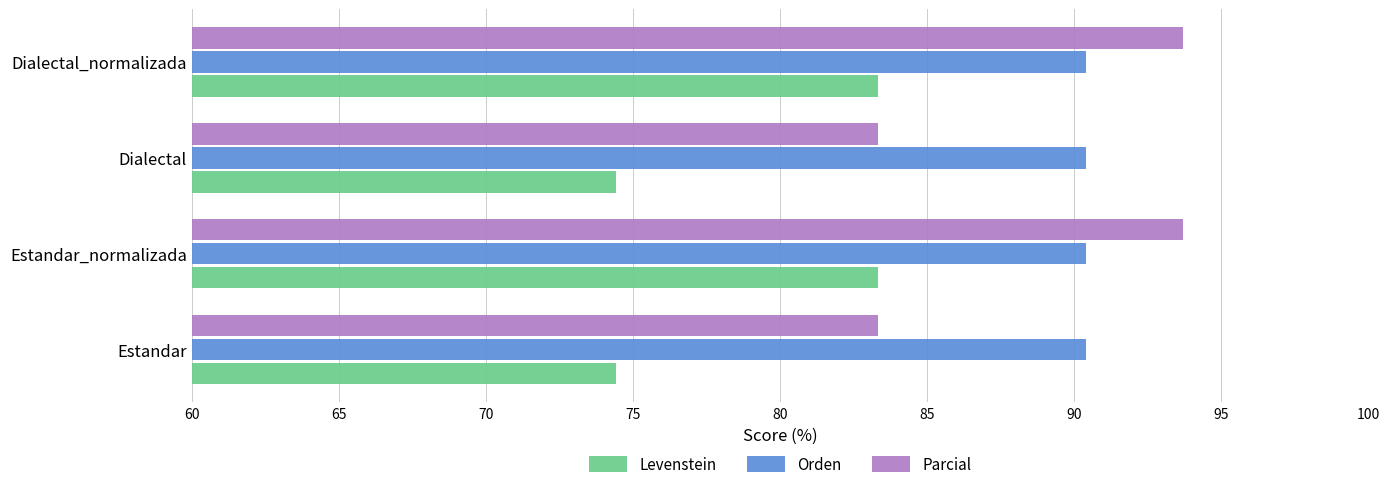

Between Estandar_normalizada and Dialectal, which series saw the biggest shift?

Parcial